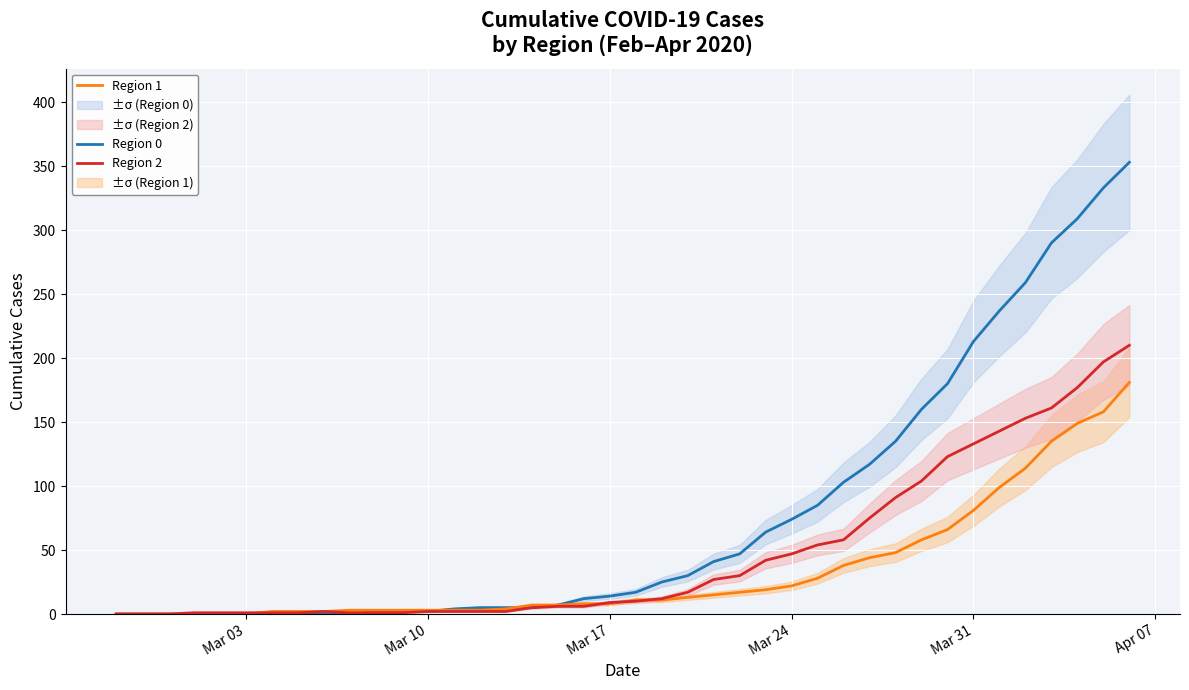

What are all the series names shown in the legend?

Region 0, Region 1, Region 2